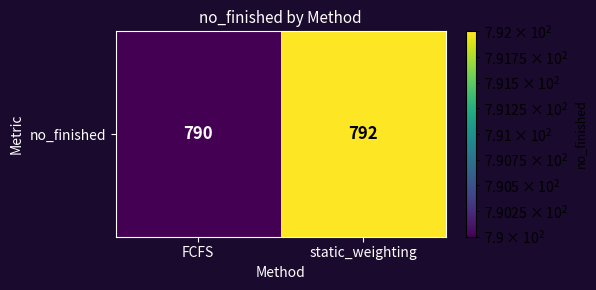

List the labels in order of value, smallest first.

FCFS, static_weighting